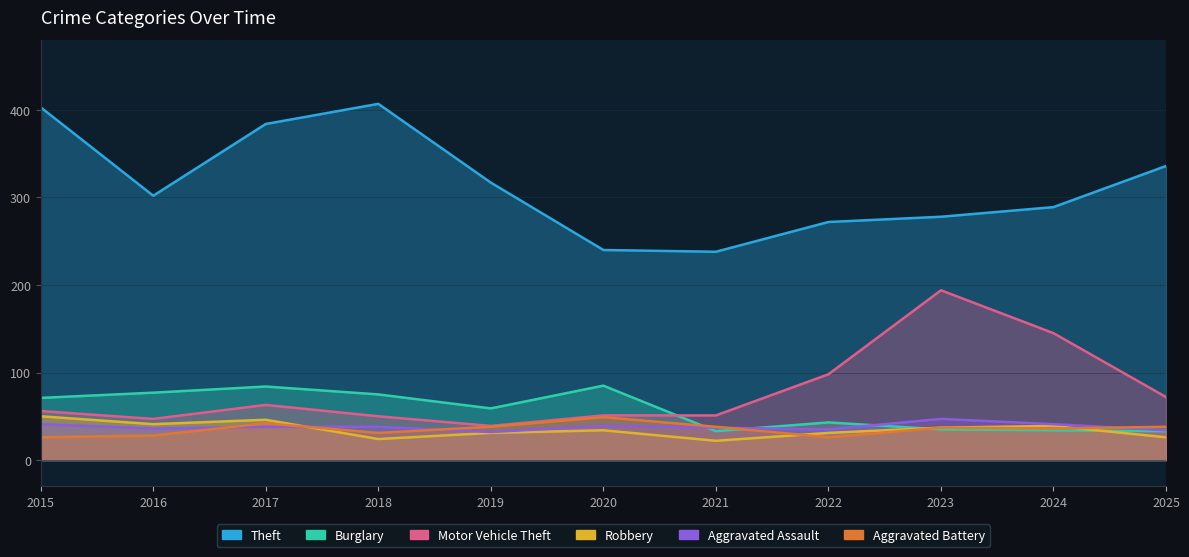

What is the value of the Aggravated Assault point at the 2nd from the left?

36